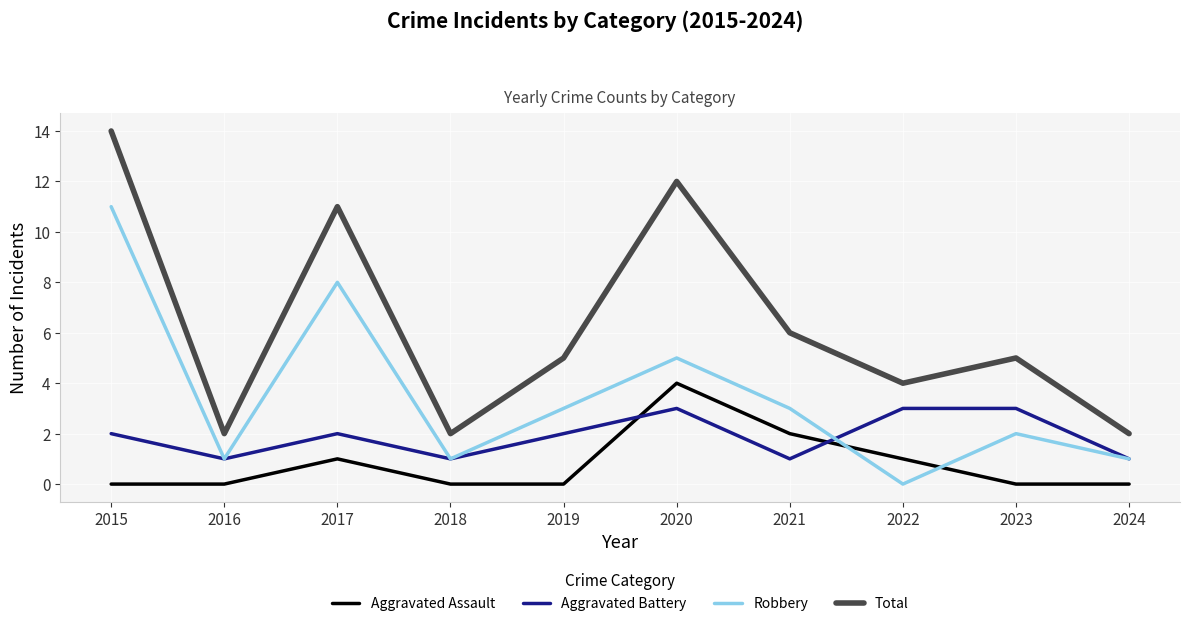

What is the difference between the Aggravated Battery values at 2021 and 2017?

1